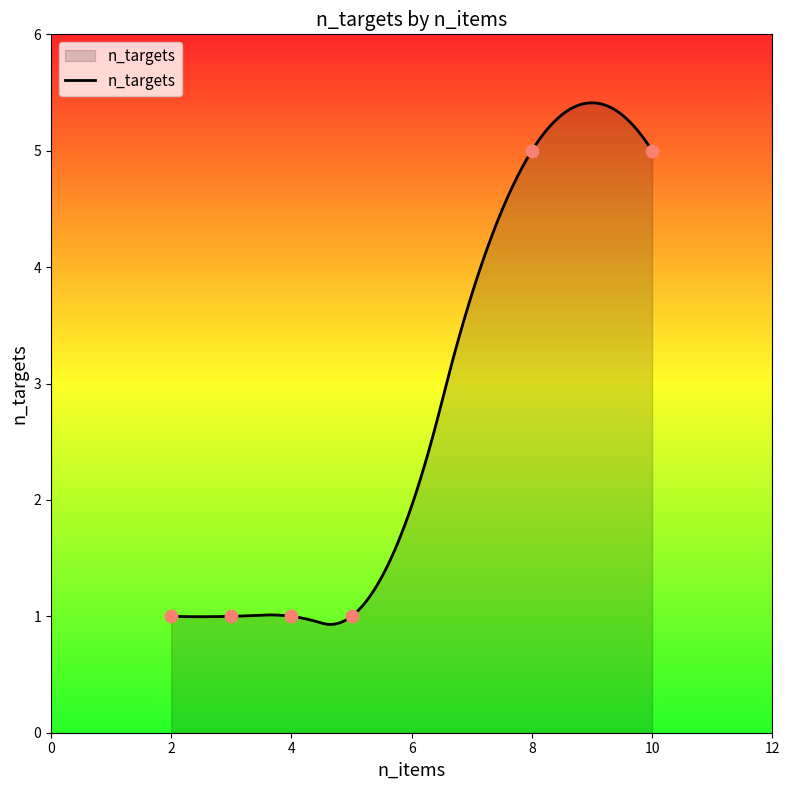

What is the change in value from 3 to 10?

+4